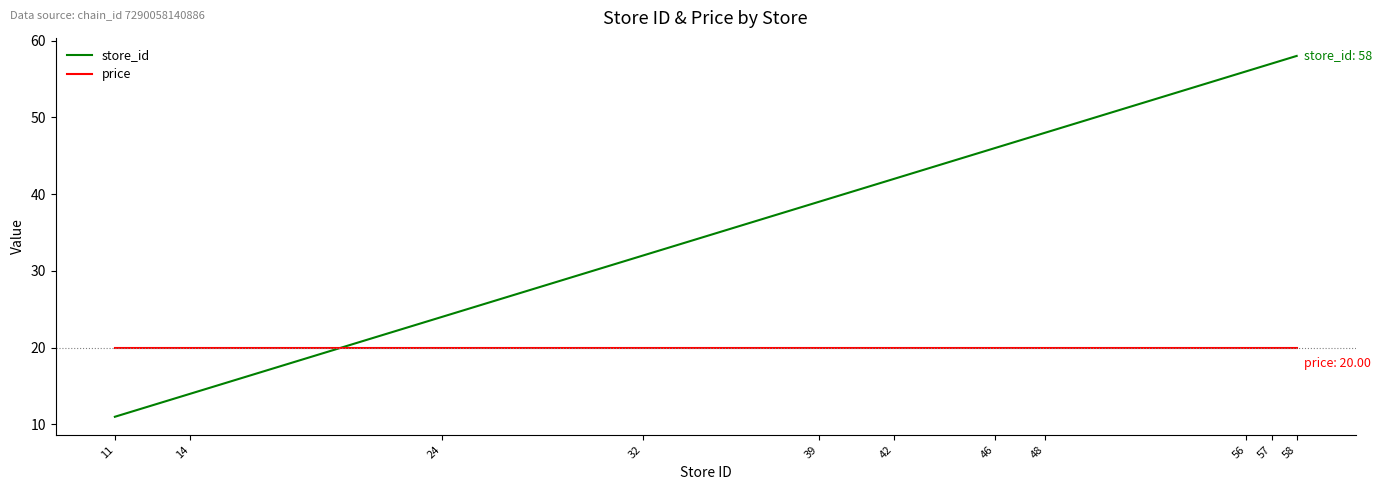

What is the average value of the price series?

20